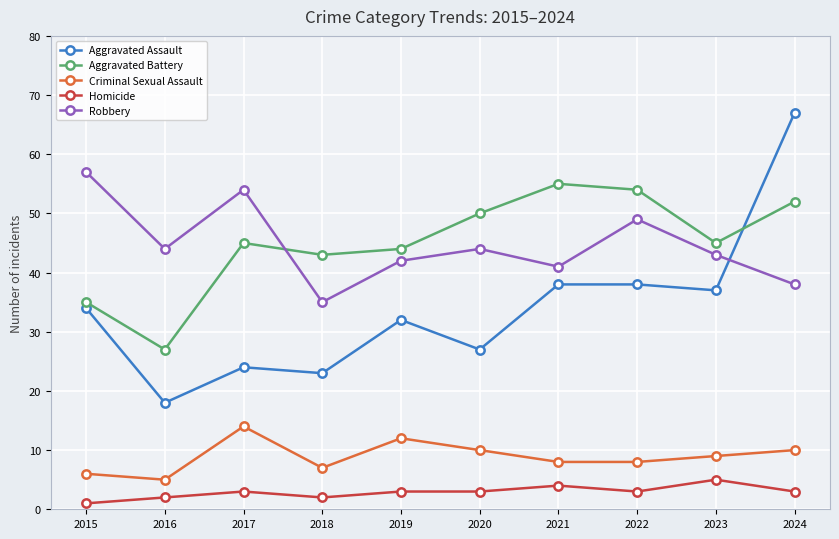

Rank the series at 2024 from lowest to highest value.

Homicide, Criminal Sexual Assault, Robbery, Aggravated Battery, Aggravated Assault